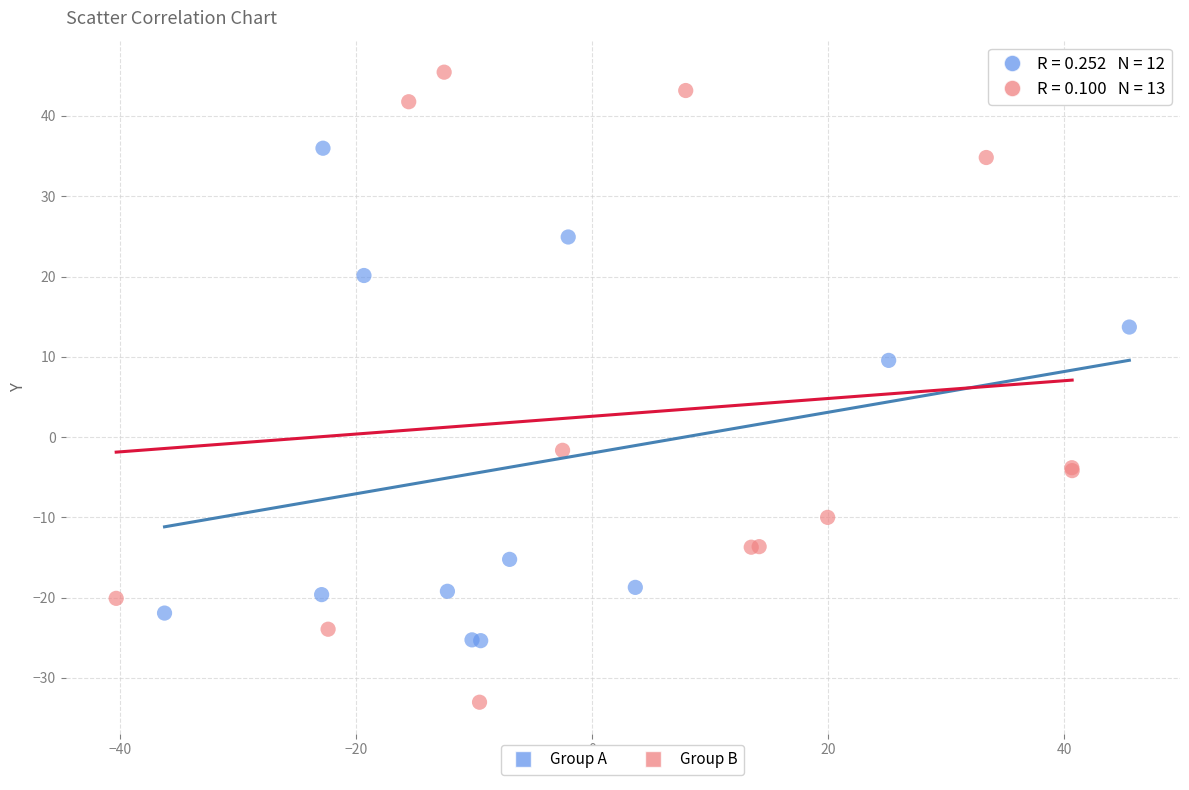

Which series reaches the maximum Y coordinate?

Group B